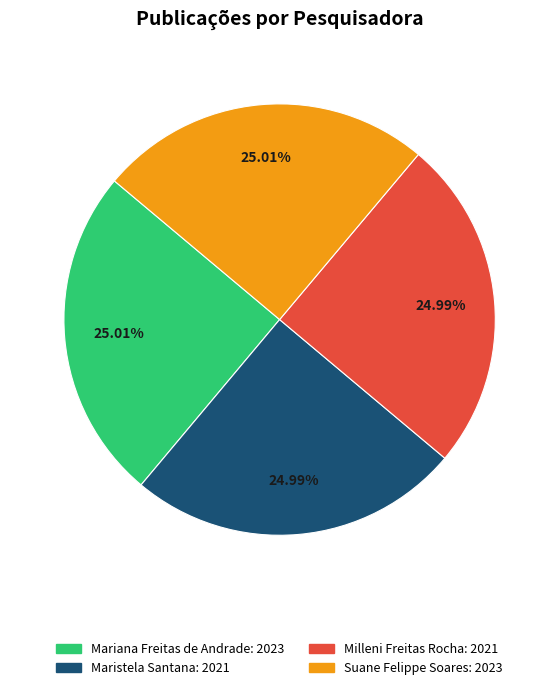

How many segments does this pie chart have?

4